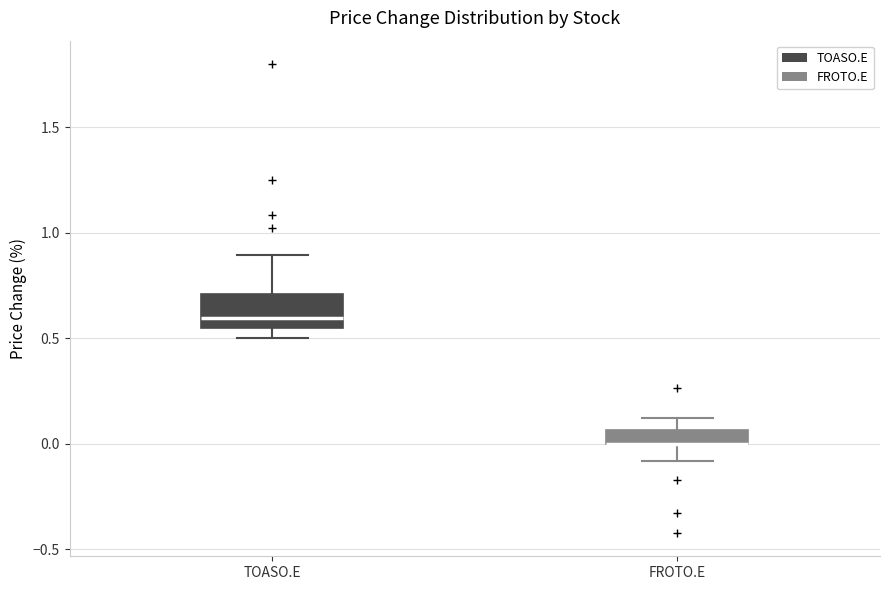

Where does the upper whisker of the box for TOASO.E end on the y-axis? The values are not printed on the chart, so give them approximately, as read against the axis.

0.90